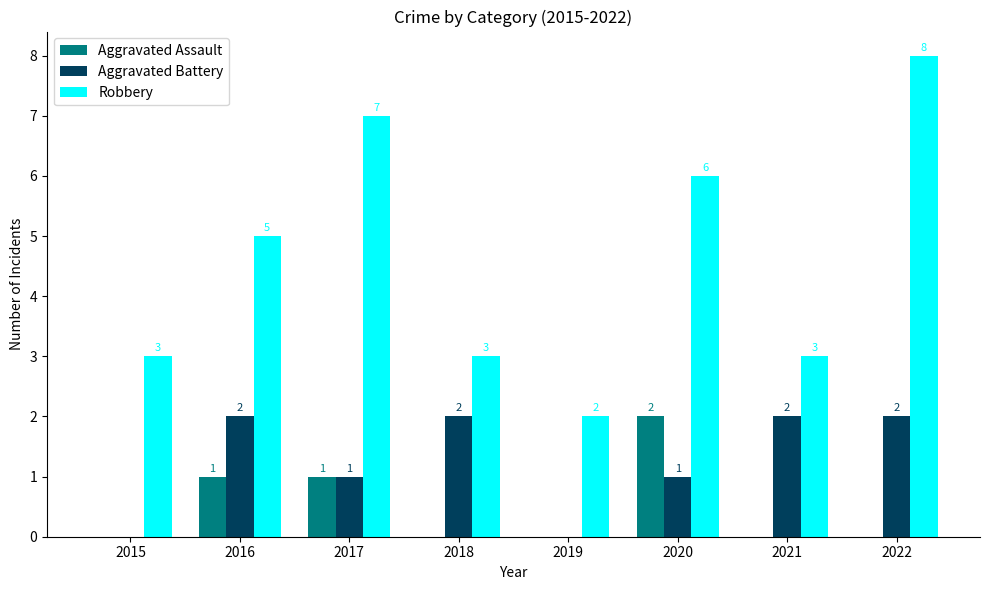

Which label corresponds to the largest value in the chart?

2022